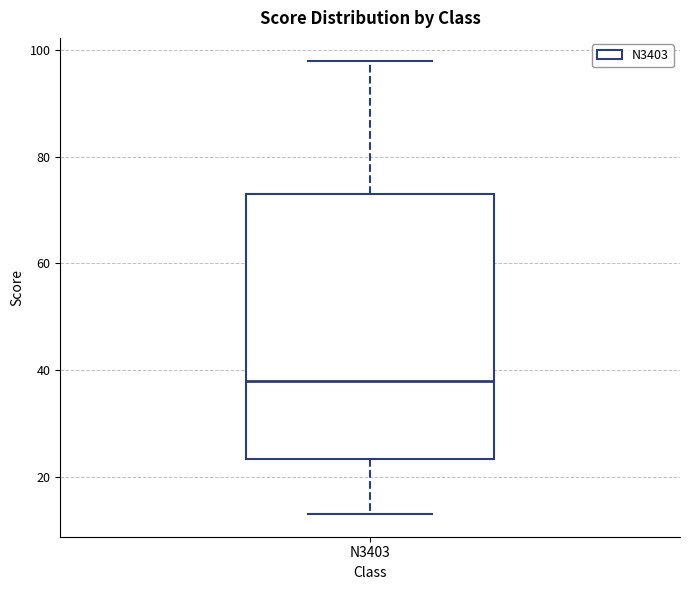

Where is the lower edge of the box for N3403 on the y-axis? The values are not printed on the chart, so give them approximately, as read against the axis.

24